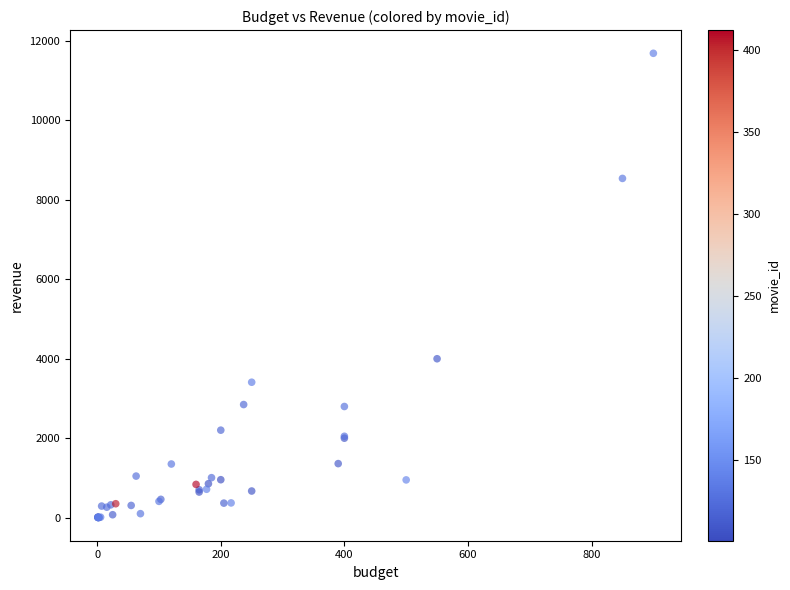

What Y value in the scatter plot is closest to 5846?

4000.0